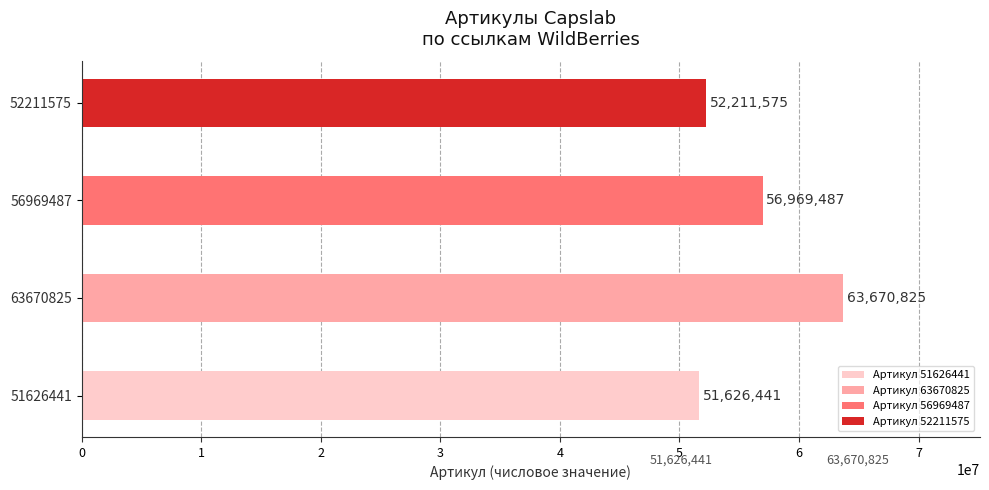

What value does the data have at 56969487, to the nearest 50?

56969500